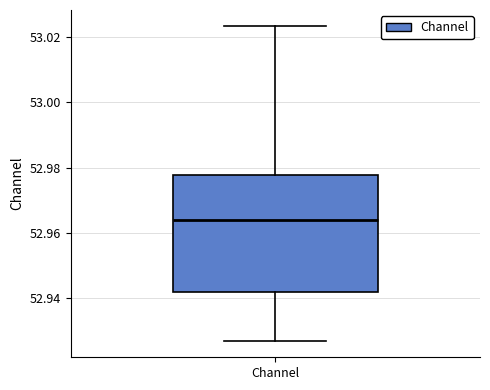

Transcribe this box plot: give where the median line is, the range the box spans, and where the two whiskers end, as read against the y-axis. The values are not printed on the chart, so give them approximately, as read against the axis.

median 52.964, box 52.942 to 52.978, whiskers 52.926 to 53.024